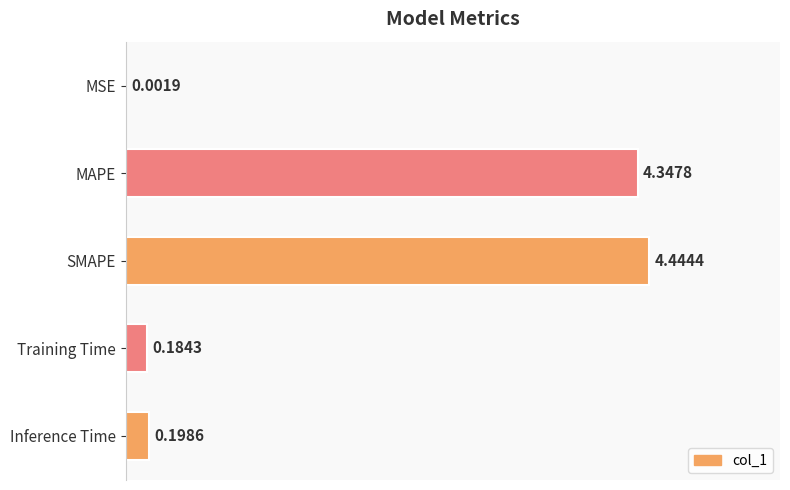

Which label corresponds to the largest value in the chart?

SMAPE